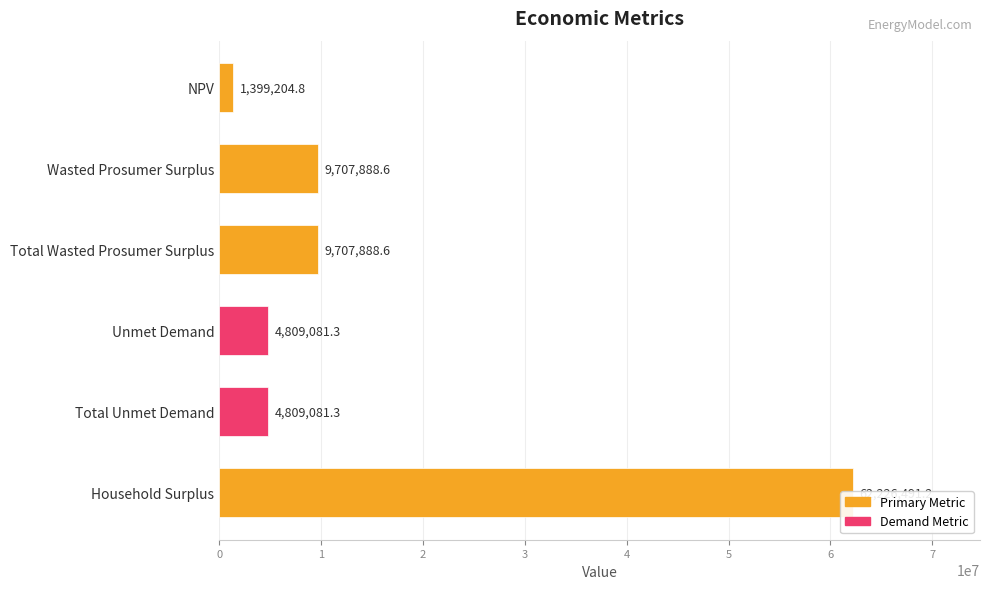

How many distinct data groups are displayed?

1